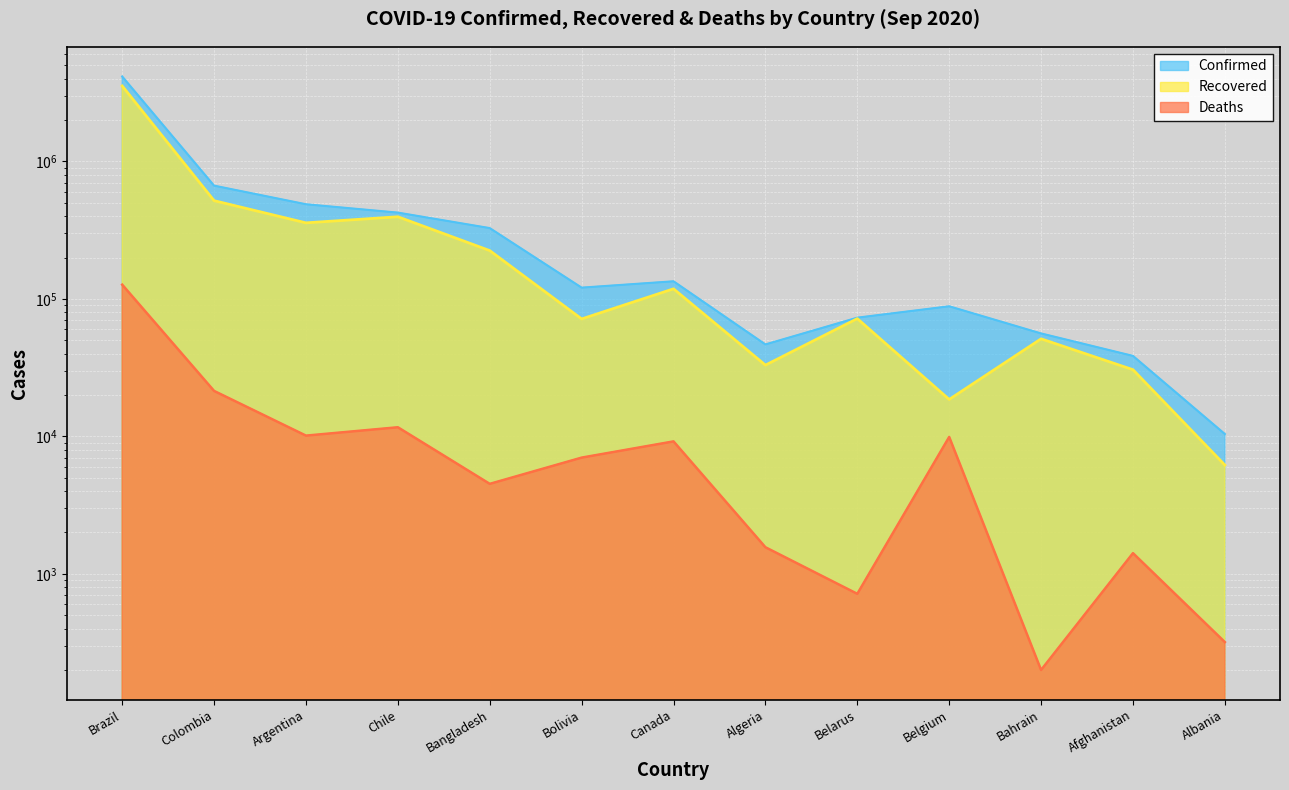

Which series has the largest total across all categories?

Confirmed